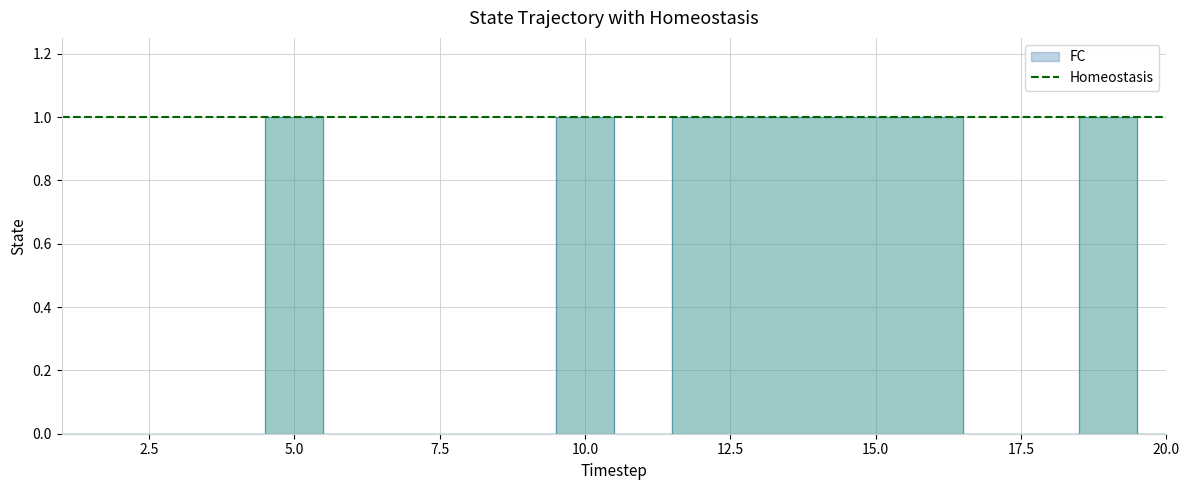

List the labels in order of value, largest first.

5, 10, 12, 13, 14, 15, 16, 19, 1, 2, 3, 4, 6, 7, 8, 9, 11, 17, 18, 20